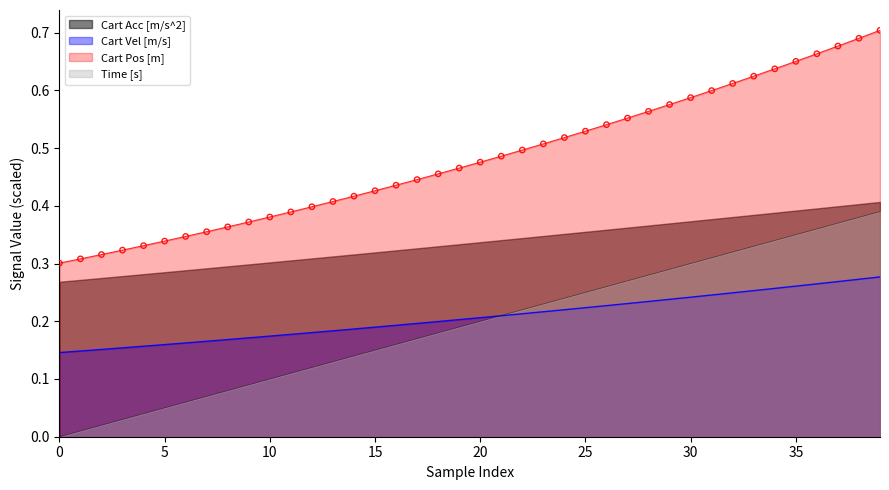

True or false: Cart Pos [m] and Cart Vel [m/s] cross at least once.

False